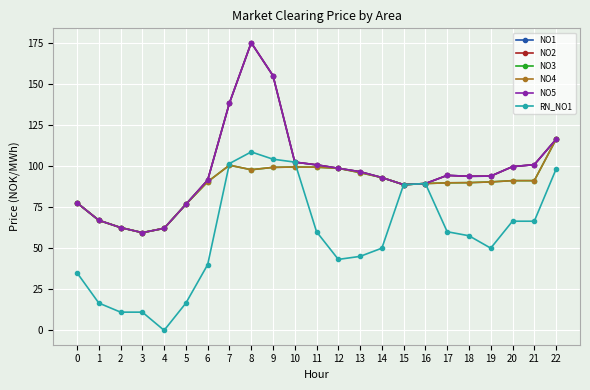

Where does the NO2 series first go above 93?

7